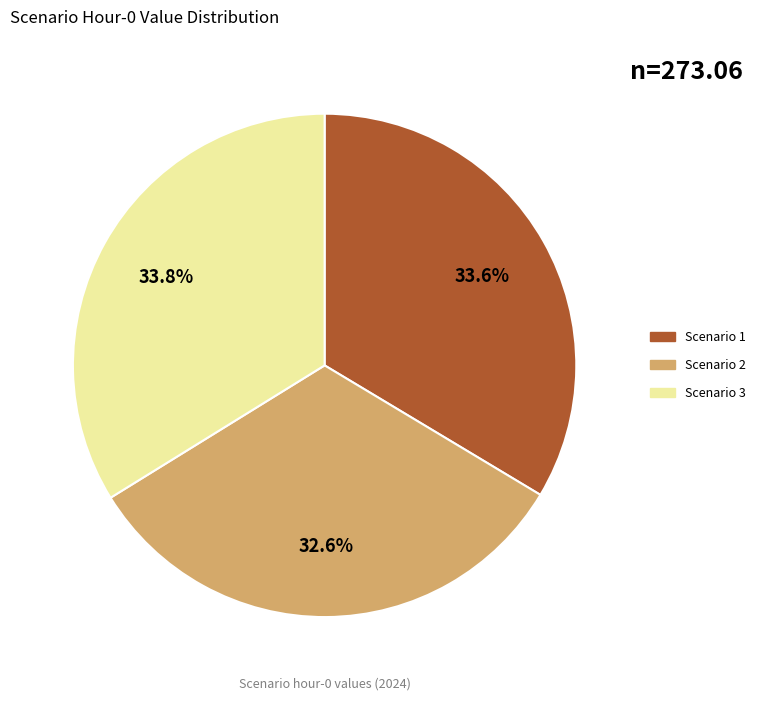

Is Scenario 3 the majority of the pie?

No